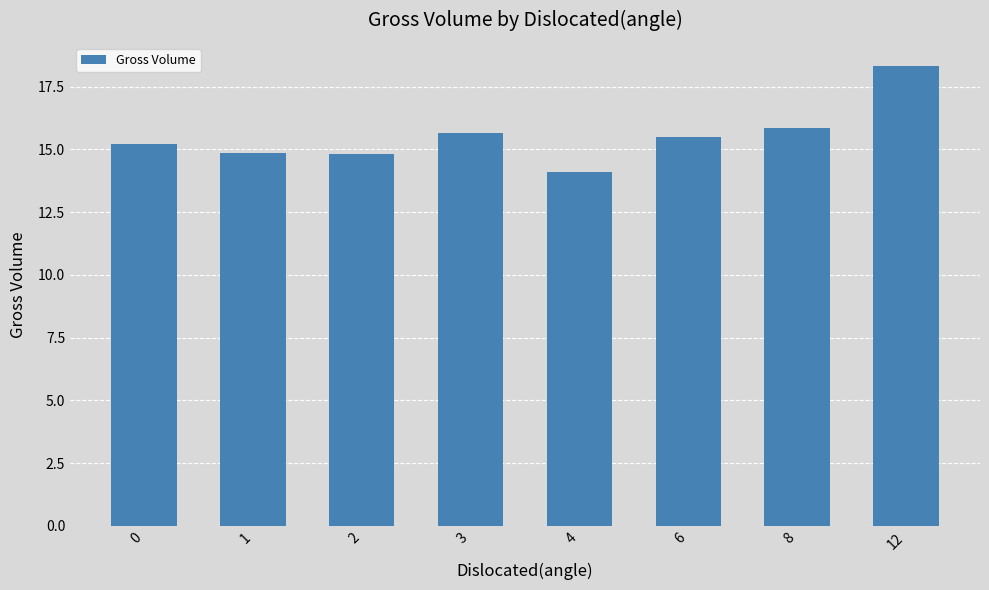

What is the change in value from 2 to 6?

+0.7